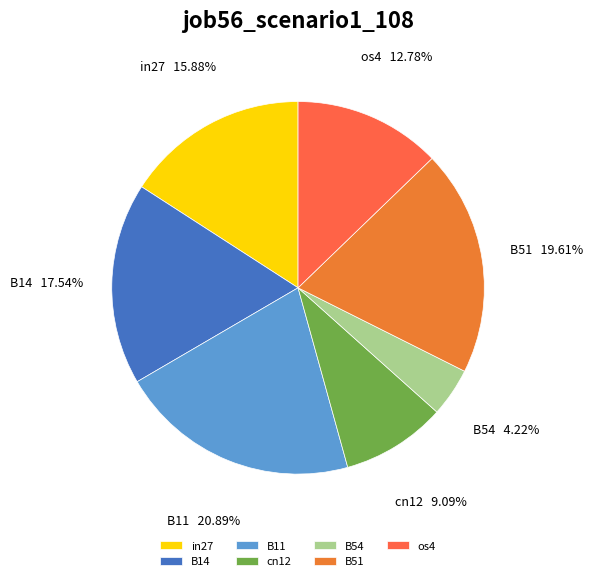

Combined, do in27 and os4 account for over 50%?

No